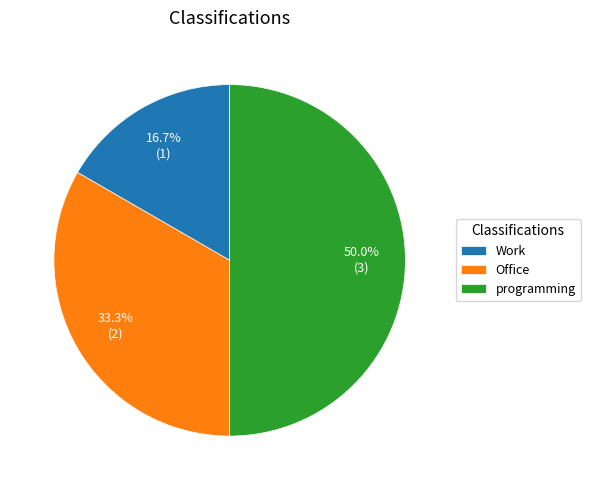

To the nearest percent, what is the difference between the largest and smallest slice percentages?

33%